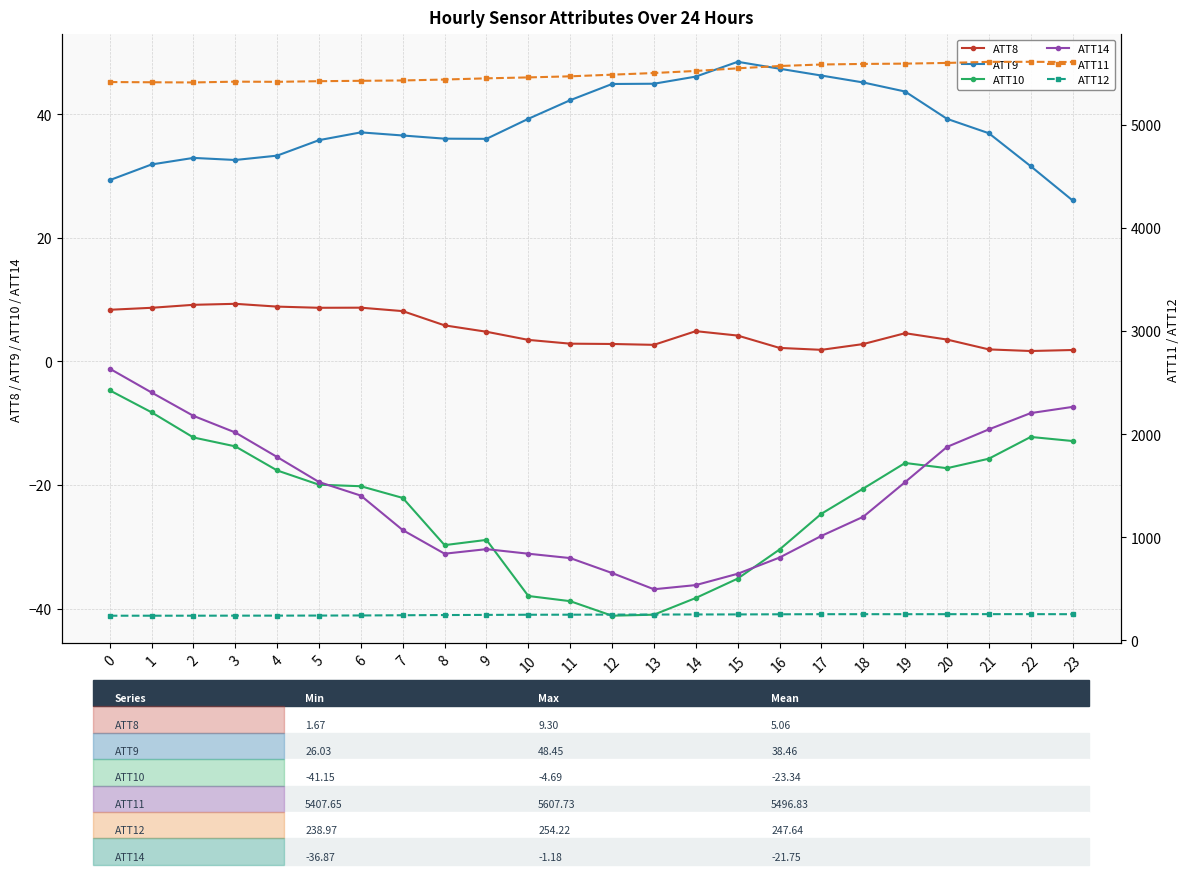

At which label does ATT11 reach its minimum?

2